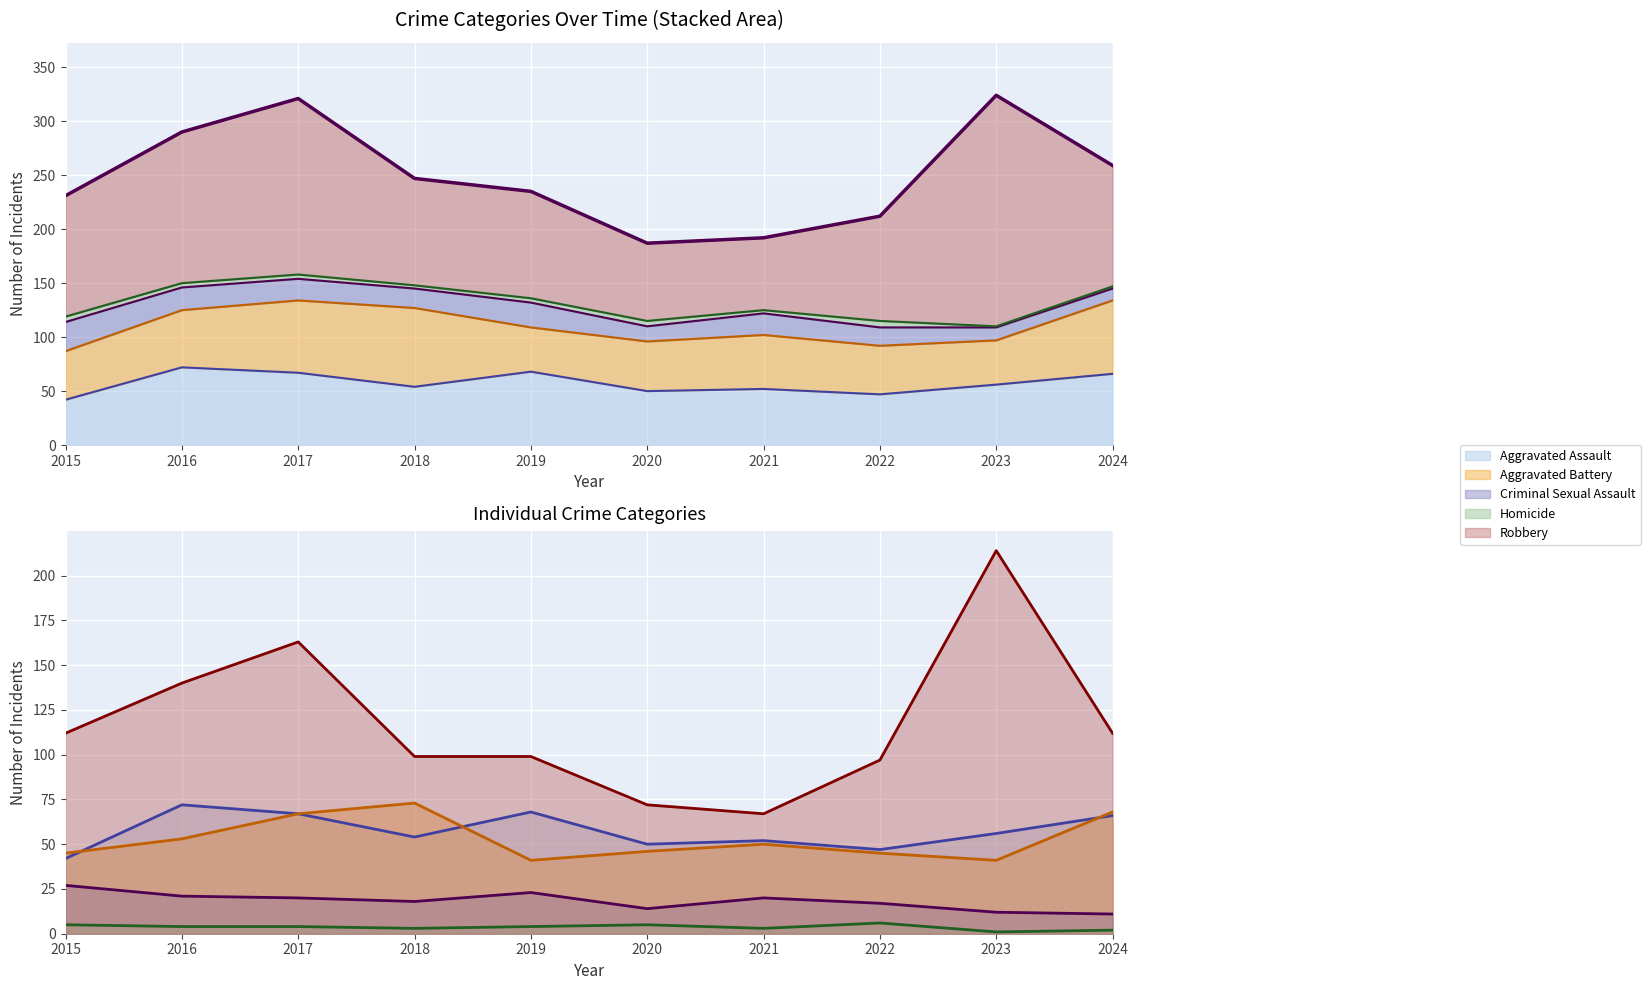

Where is the first local minimum?

2020